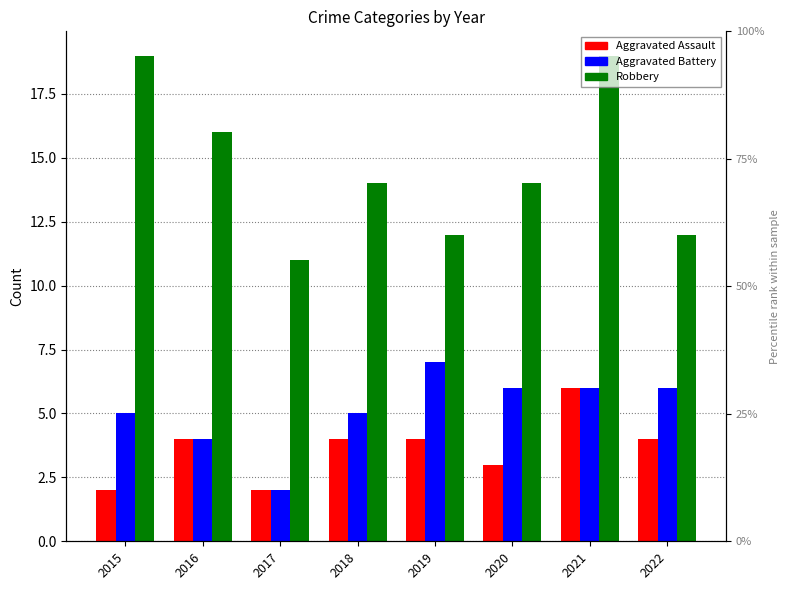

Which series changed the most between 2018 and 2020?

Aggravated Assault